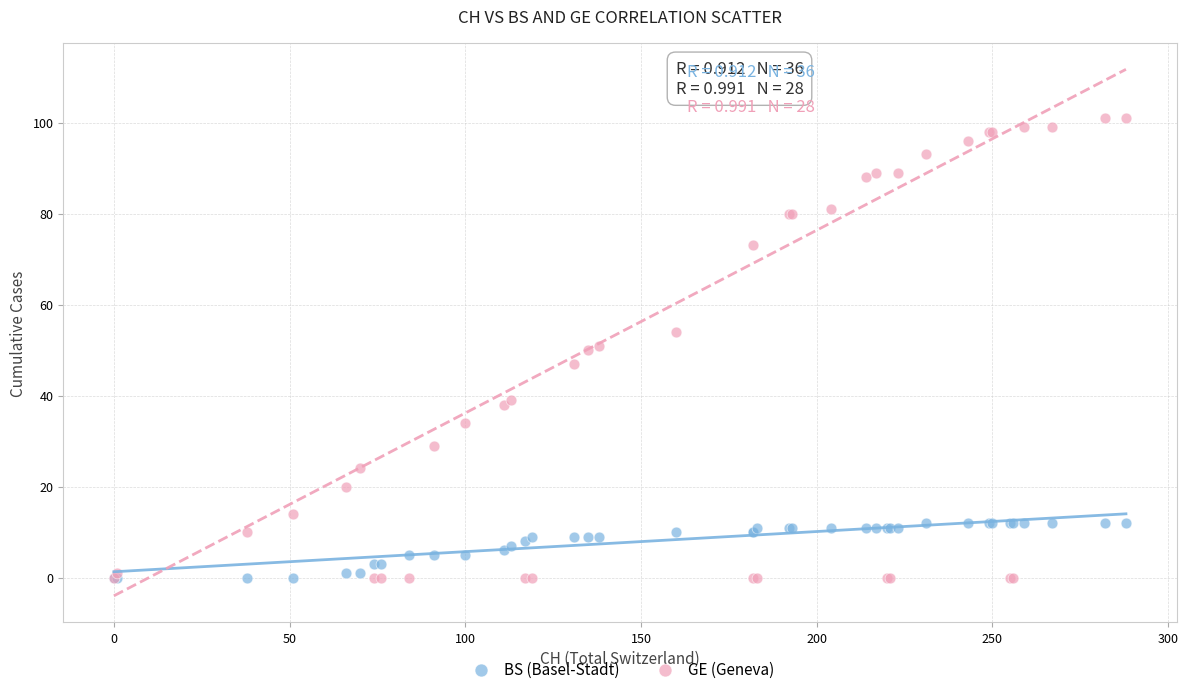

Which series reaches the maximum Y coordinate?

GE (Geneva)